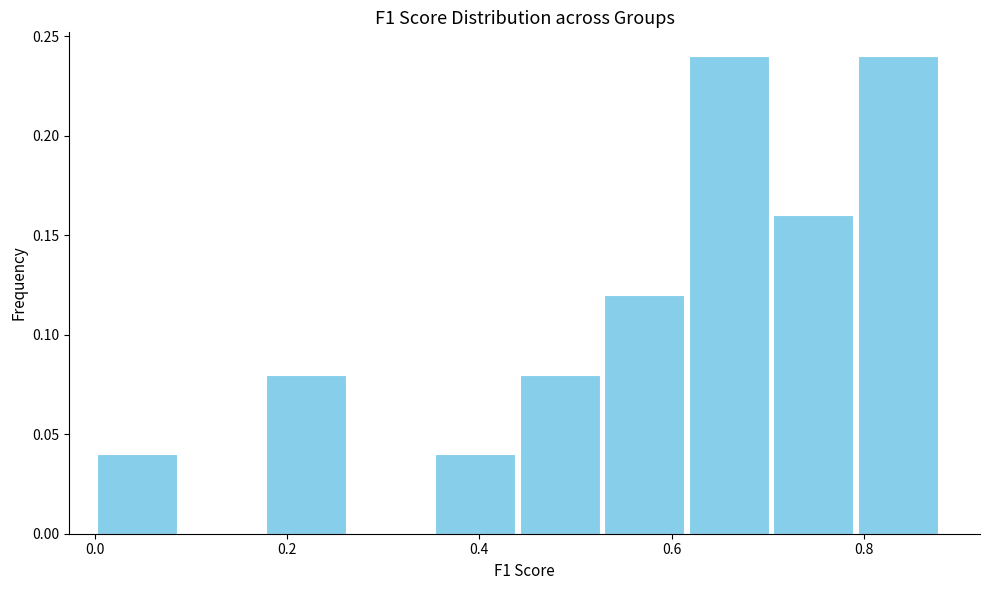

What is the height of the bar covering 0.18 to 0.26 on the x-axis? Neither the bar edges nor the heights are printed on the chart, so give them approximately, as read against the axes.

0.08